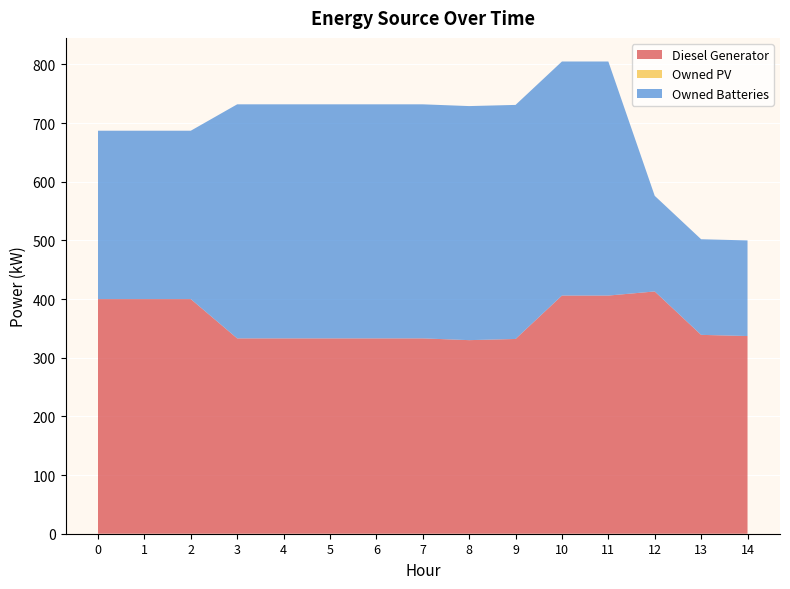

Reading left to right, extract all data points from this chart.

Diesel Generator: 400	400	400	333	333	333	333	333	330	332	406	406	413	339	337
Owned PV: 0	0	0	0	0	0	0	0	0	0	0	0	0	0	0
Owned Batteries: 287	287	287	399	399	399	399	399	399	399	399	399	163	163	163